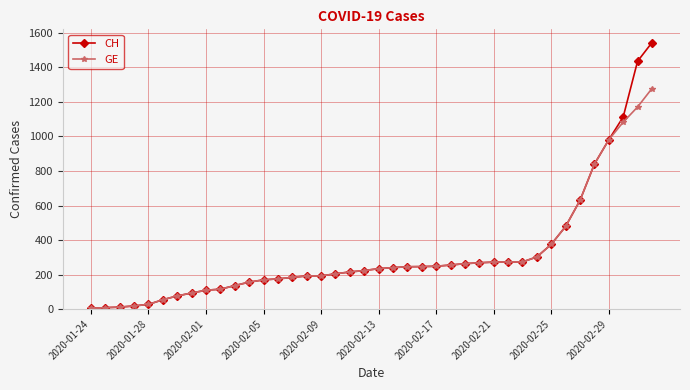

List the series in order of their peak value, highest first.

CH, GE